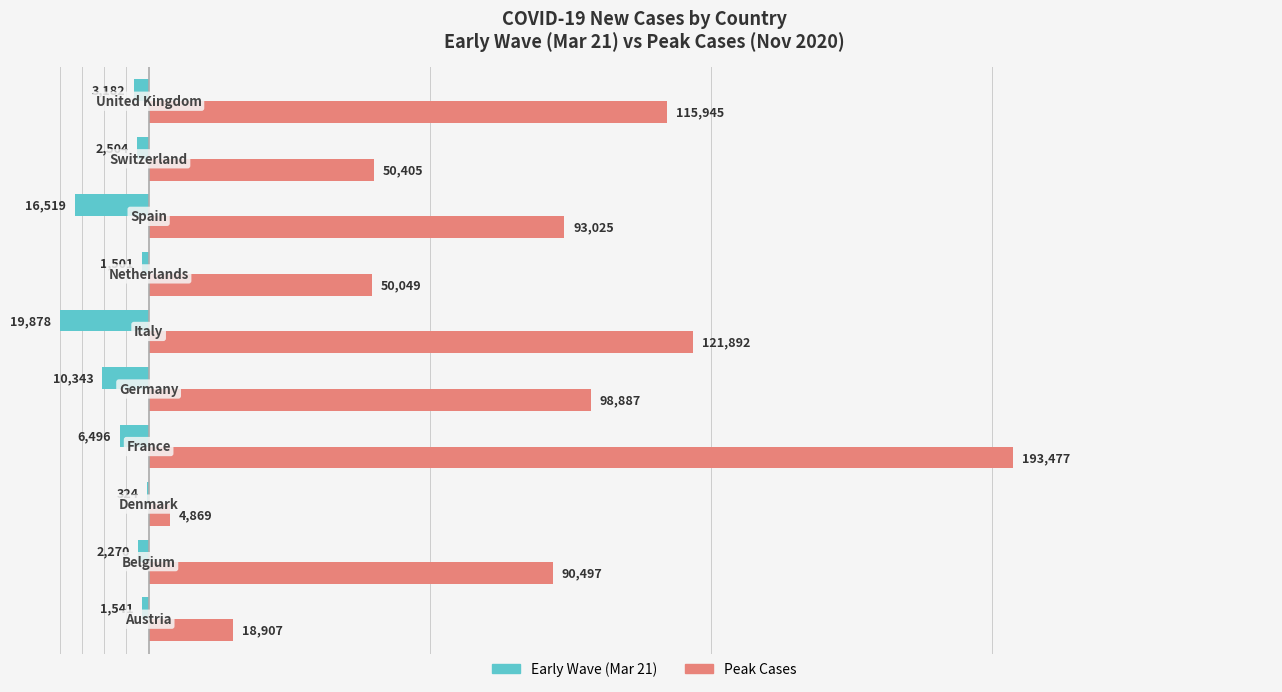

What are all the series names shown in the legend?

Early Wave (Mar 21), Peak Cases